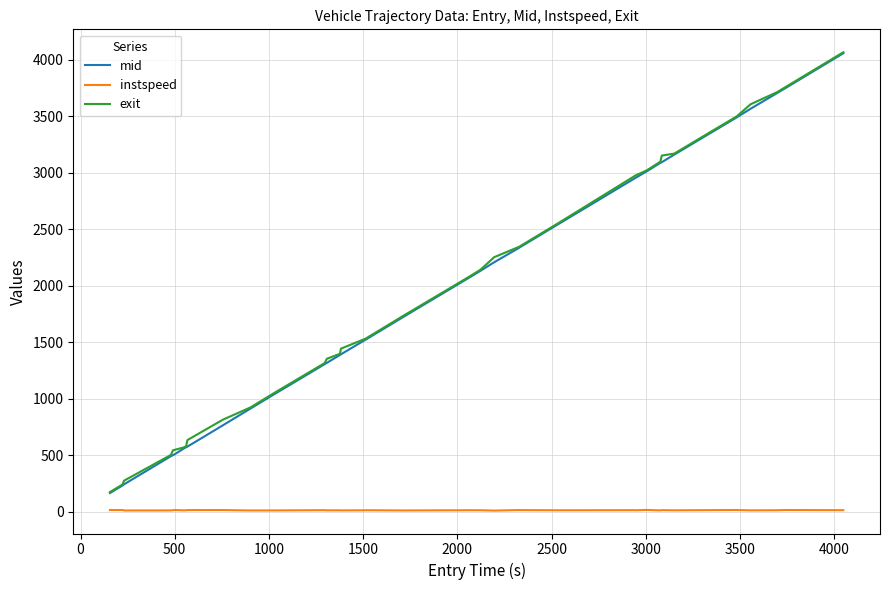

What is the highest value of the exit series?

4067.9